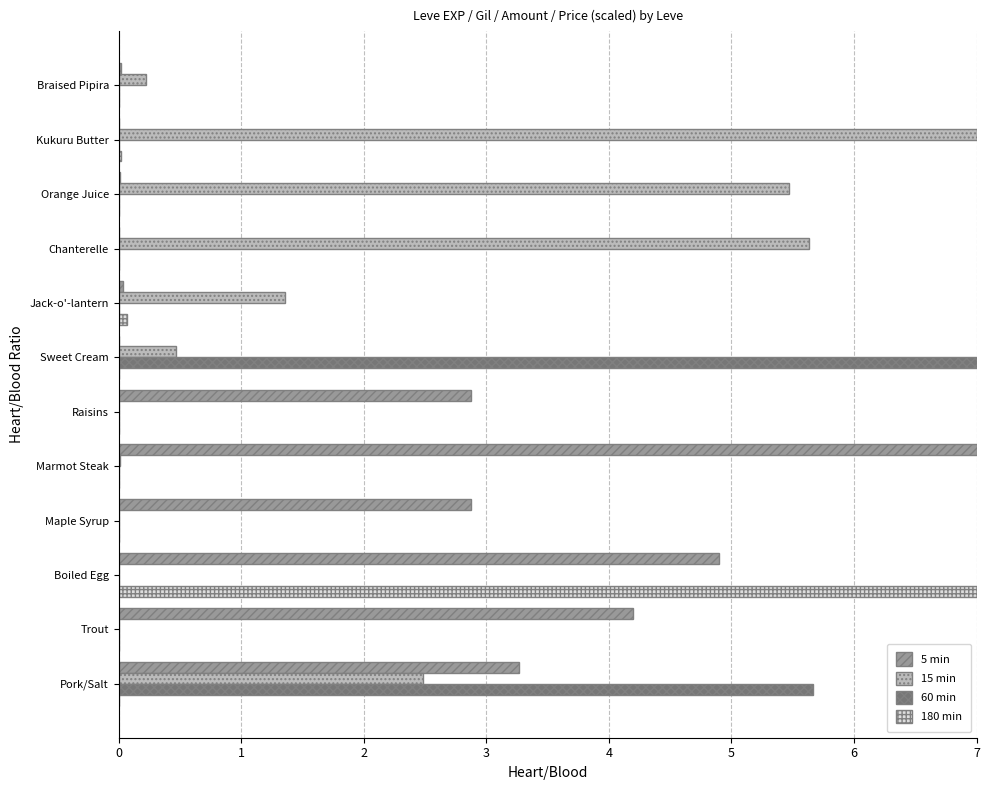

Is it true that 5 min equals 2.9 at Raisins?

True